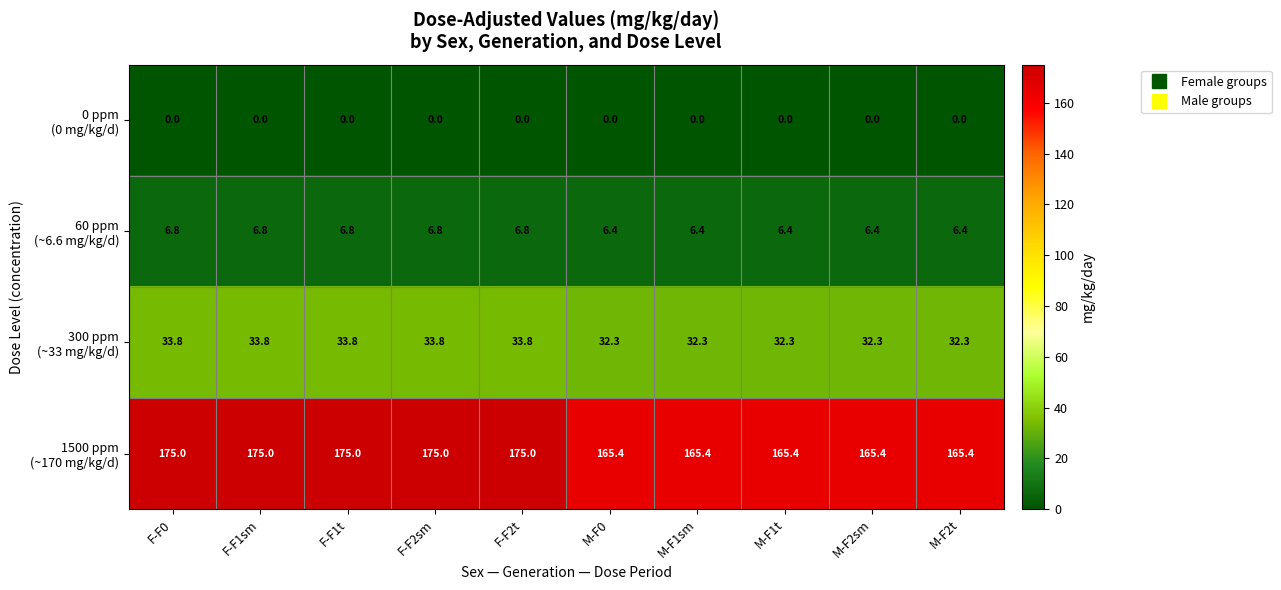

What is the spread (max minus min) of values at M-F0?

165.4